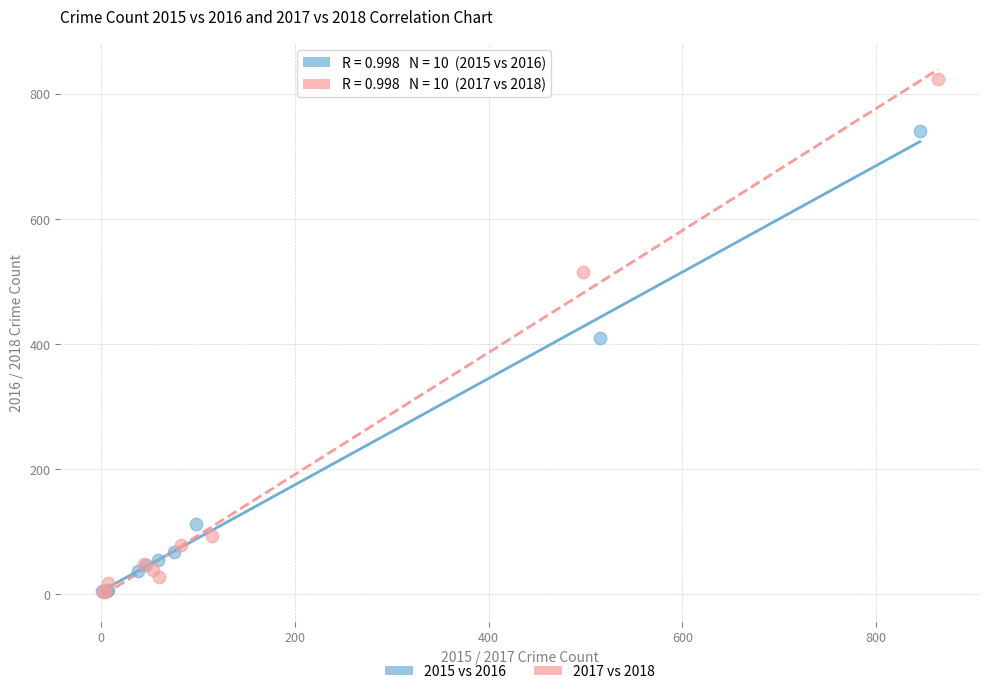

Which series contains the highest Y value?

2017 vs 2018